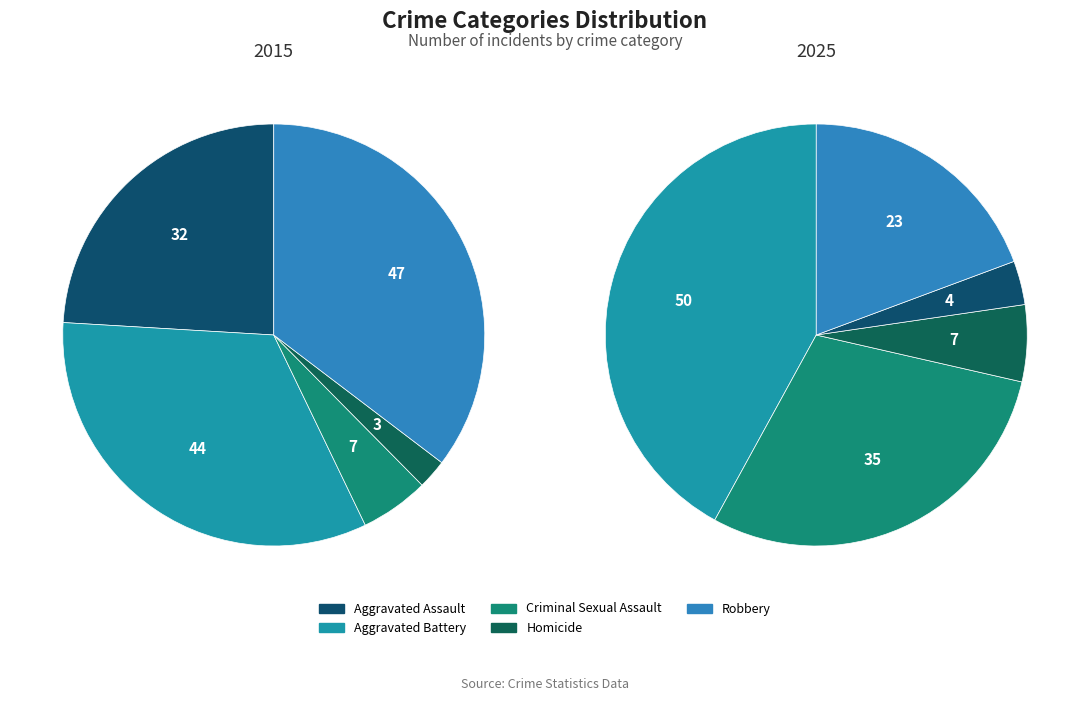

Is there any slice that represents more than half of the pie?

No